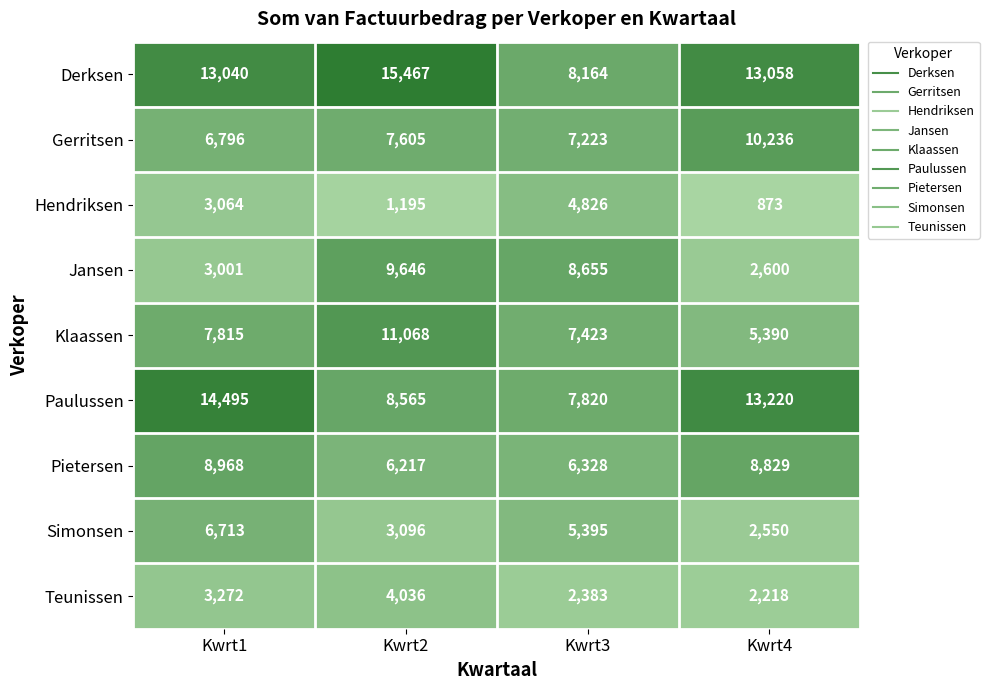

What is the highest value of the Paulussen series?

14495